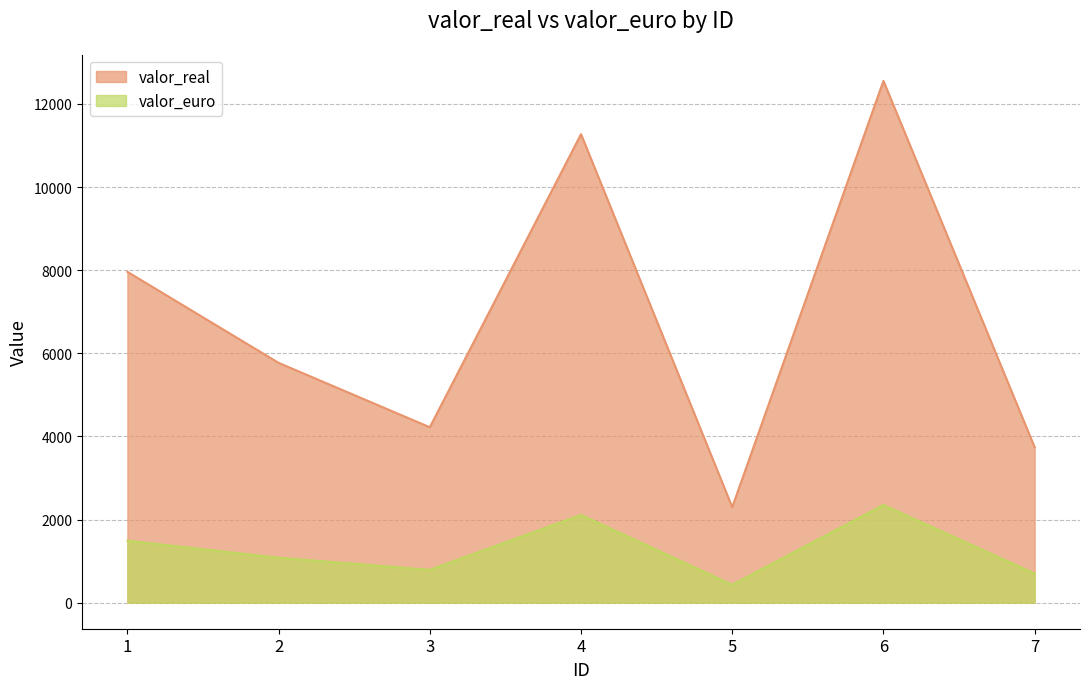

True or false: valor_euro and valor_real cross at least once.

False